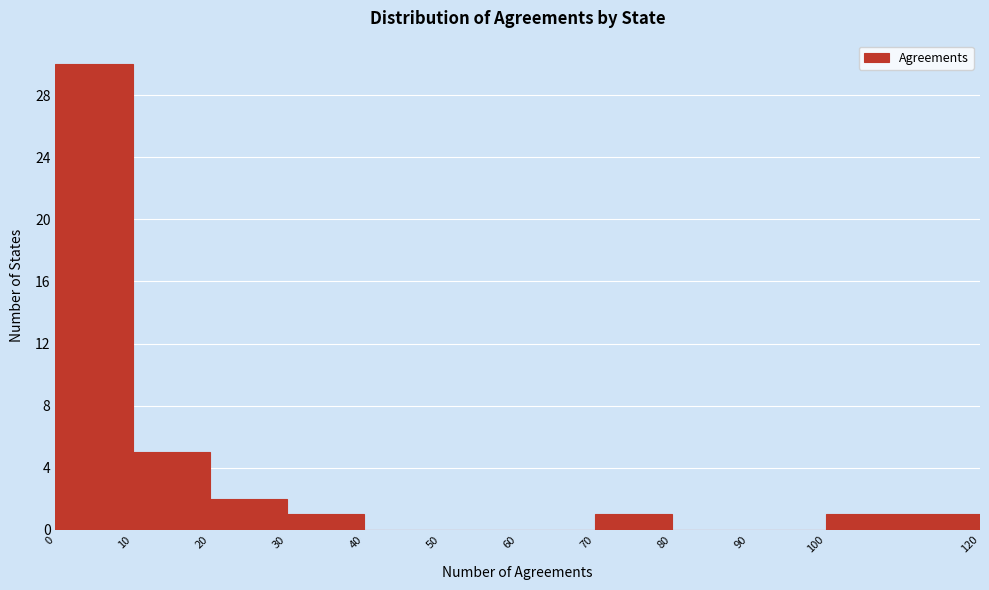

Reading left to right, list every bar in this chart as the range it spans on the x-axis followed by its height. The values are not printed on the chart, so give them approximately, as read against the axis.

0 to 10: 30
10 to 20: 5
20 to 30: 2
30 to 40: 1
40 to 50: 0
50 to 60: 0
60 to 70: 0
70 to 80: 1
80 to 90: 0
90 to 100: 0
100 to 120: 1